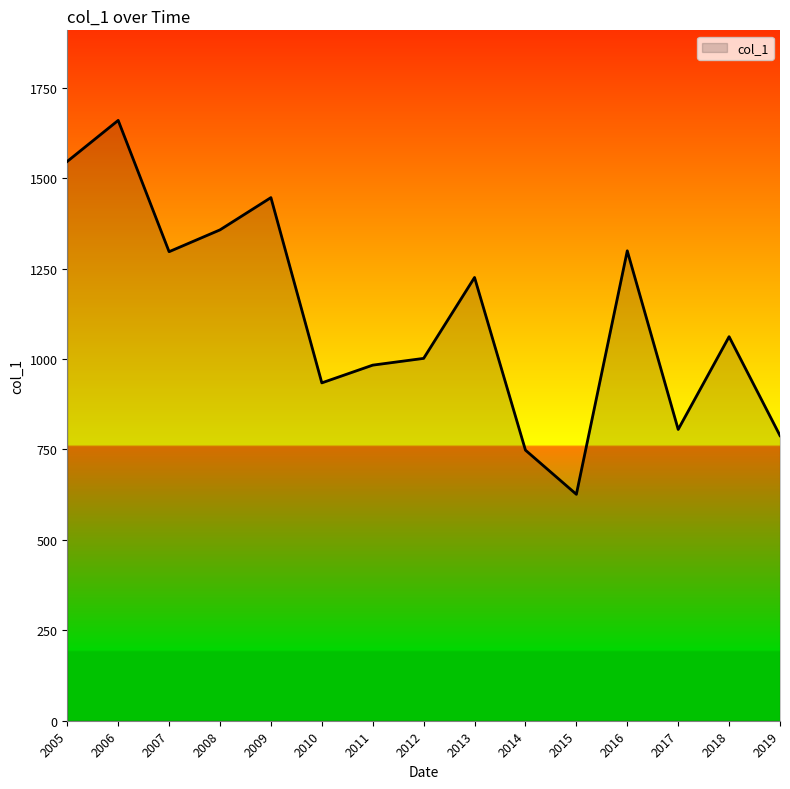

Which label corresponds to the largest value in the chart?

2006